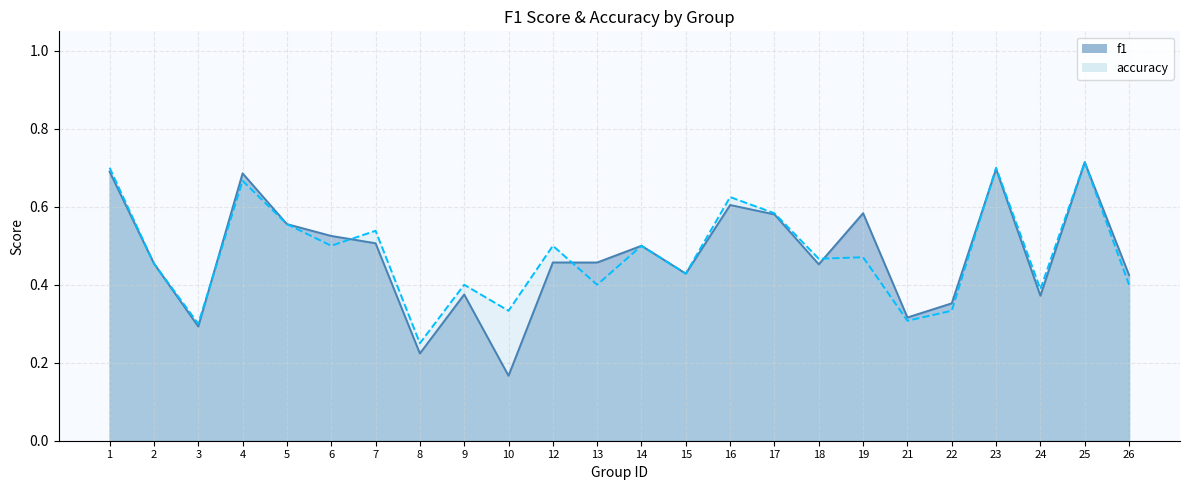

What is the difference between the maximum and minimum values in the accuracy series?

0.5